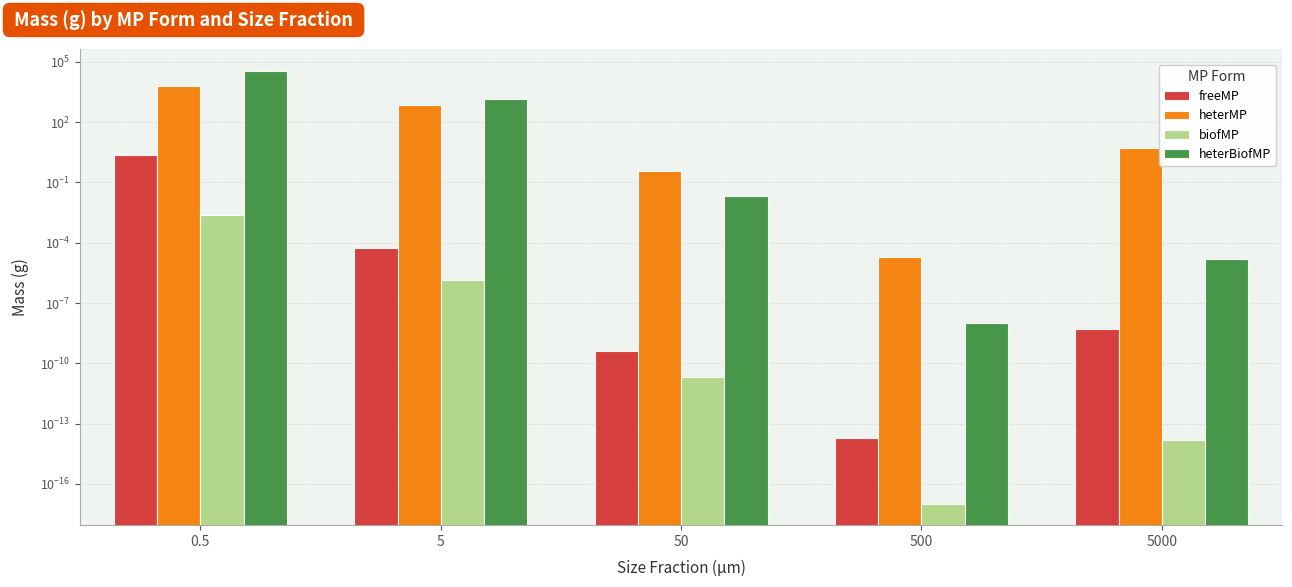

Where is heterBiofMP nearest to the value 18264?

5